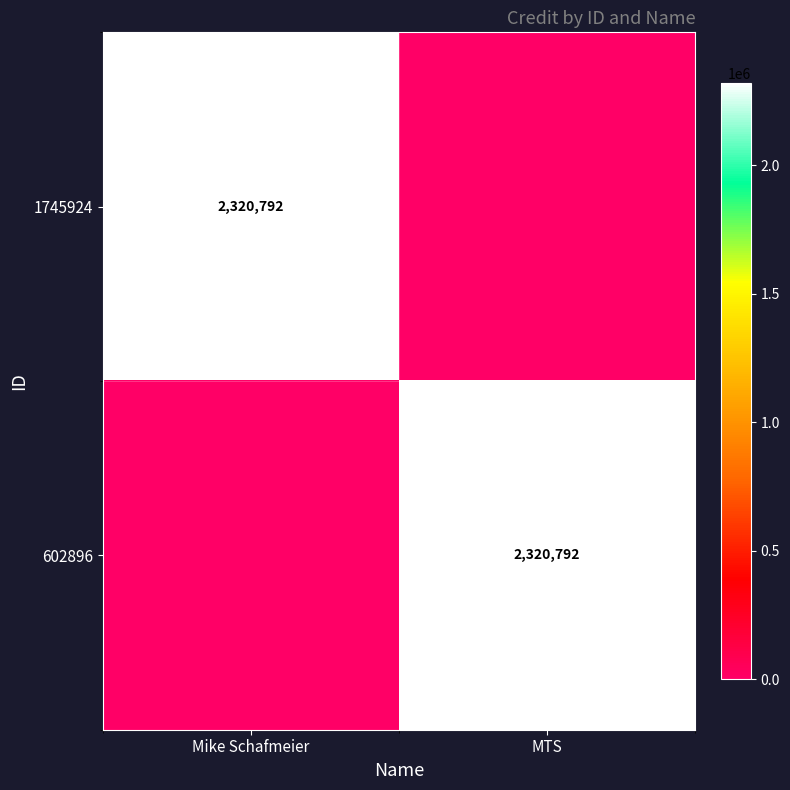

True or false: 602896 has a value of 3090913 at MTS.

False